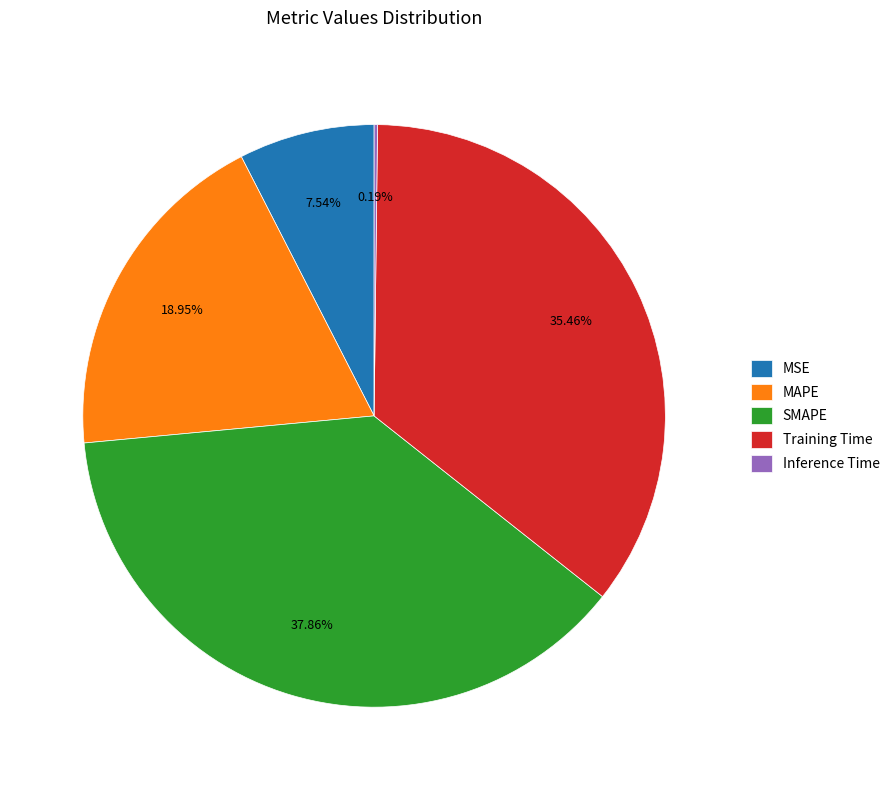

Is MSE the majority of the pie?

No